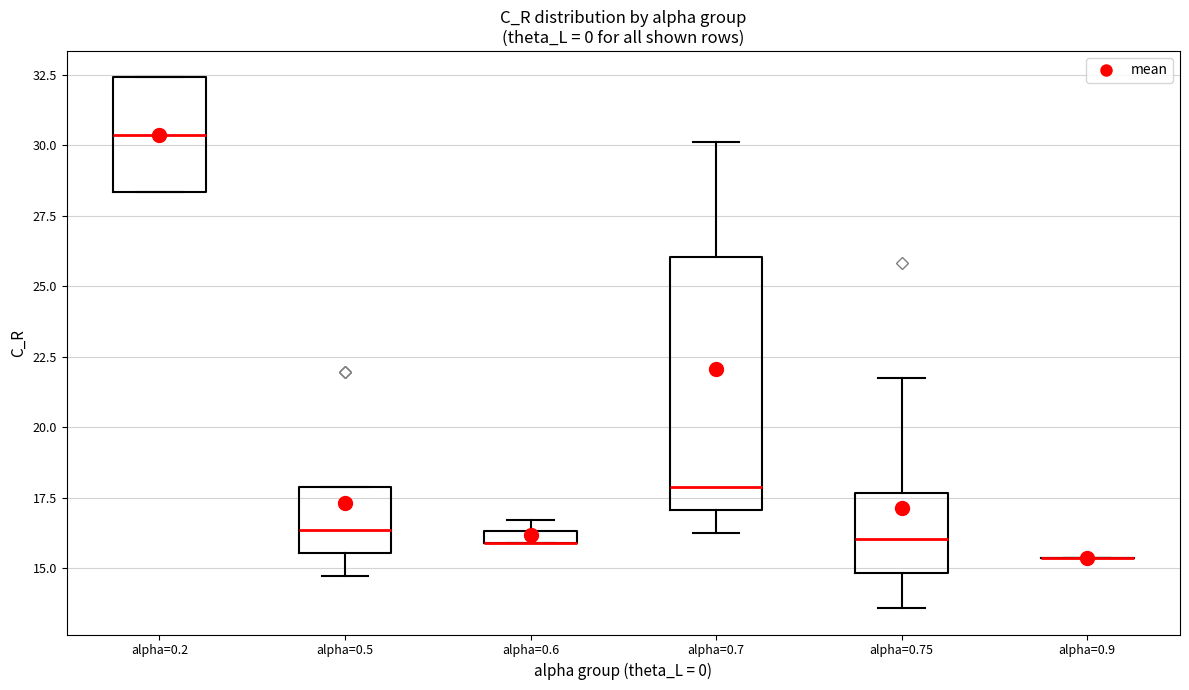

Which box is the tallest, from its lower edge to its upper edge?

alpha=0.7